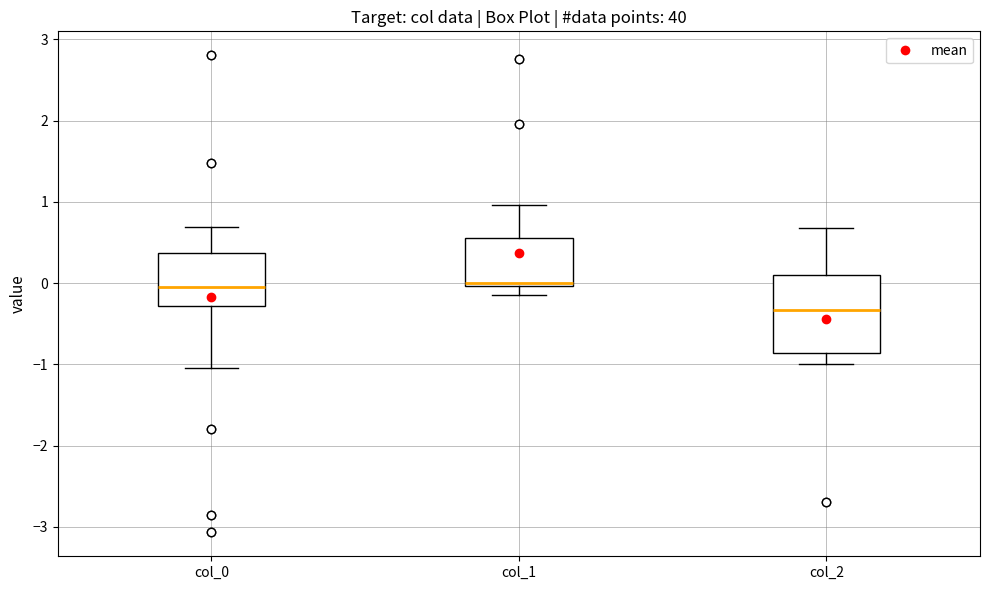

Where is the lower edge of the box for col_1 on the y-axis? The values are not printed on the chart, so give them approximately, as read against the axis.

0.0